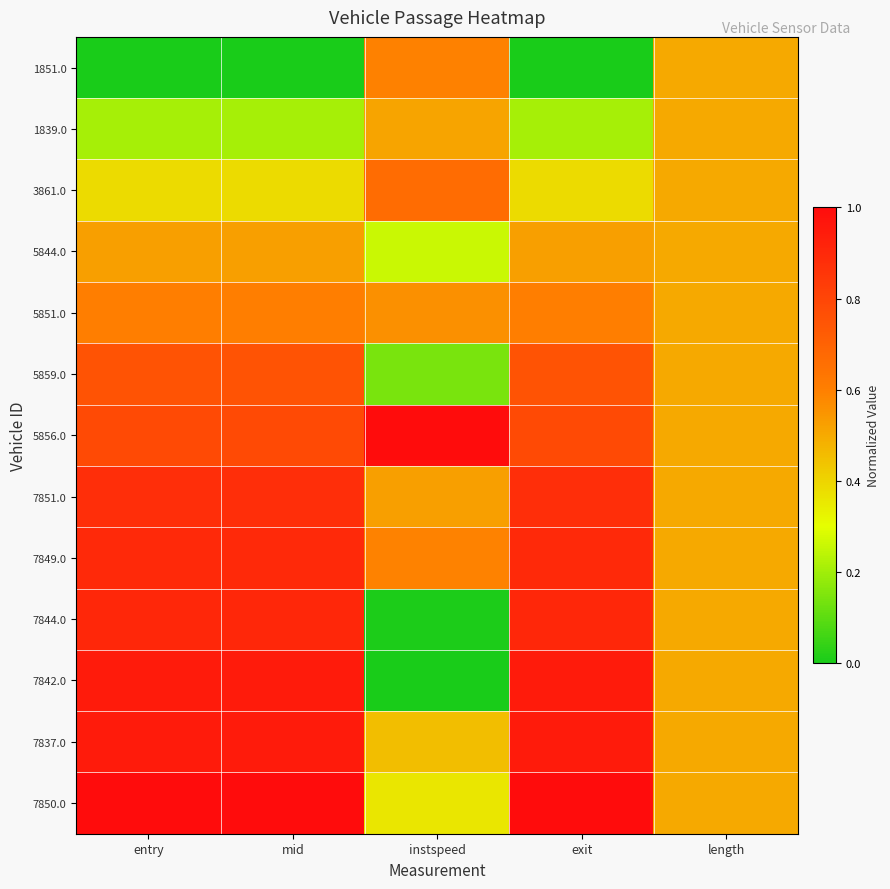

At how many categories does at least one series exceed 0?

5